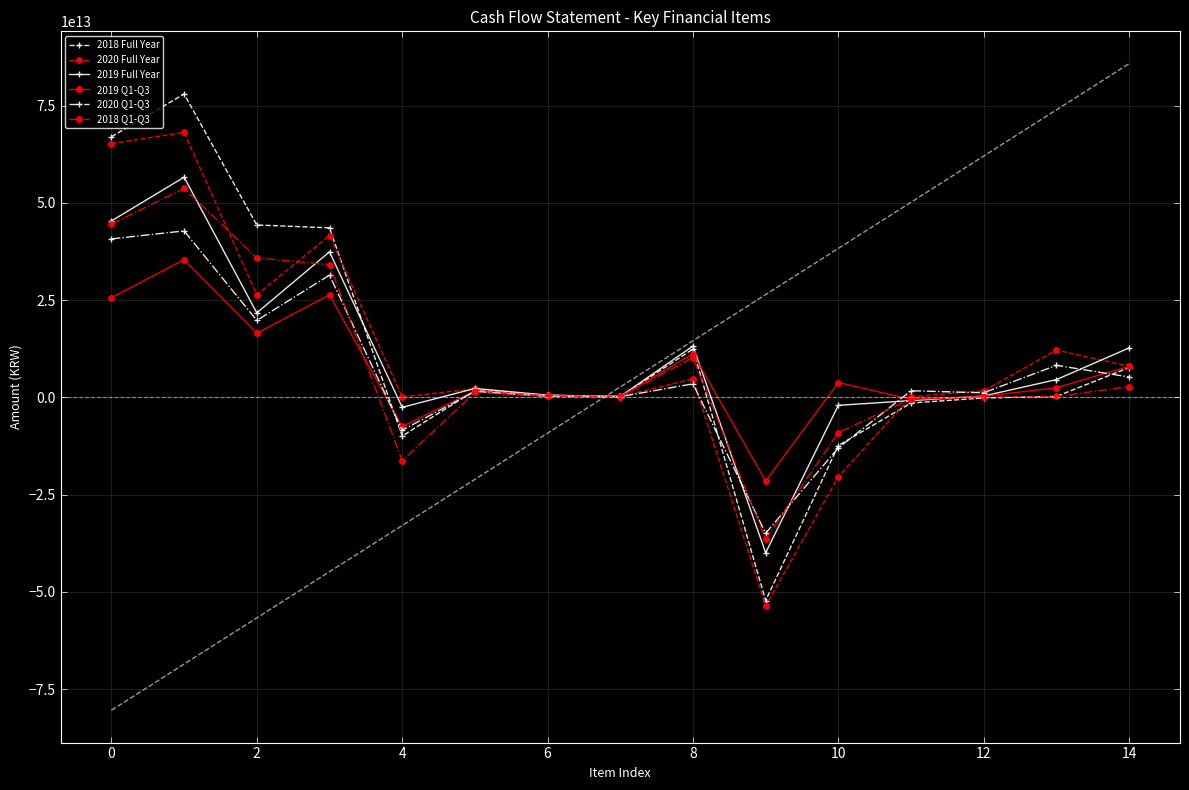

In 2019 Q1-Q3, how many points are lower than both neighbors (excluding endpoints)?

5